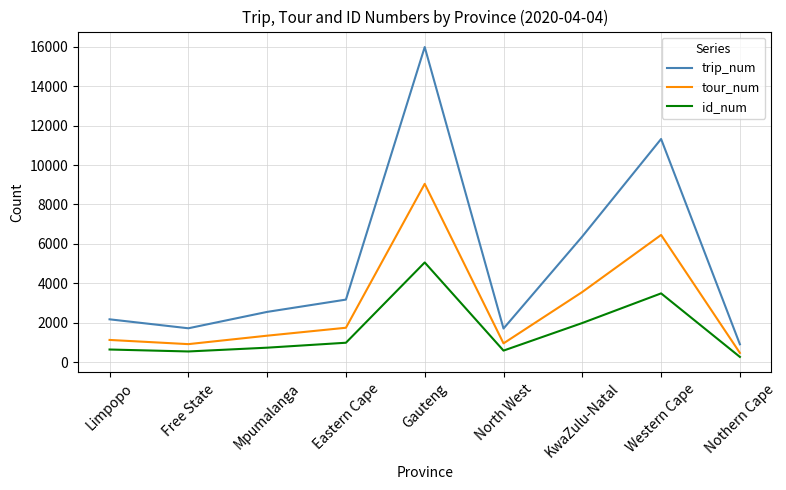

What is the sum of the id_num values at Nothern Cape and Free State?

799